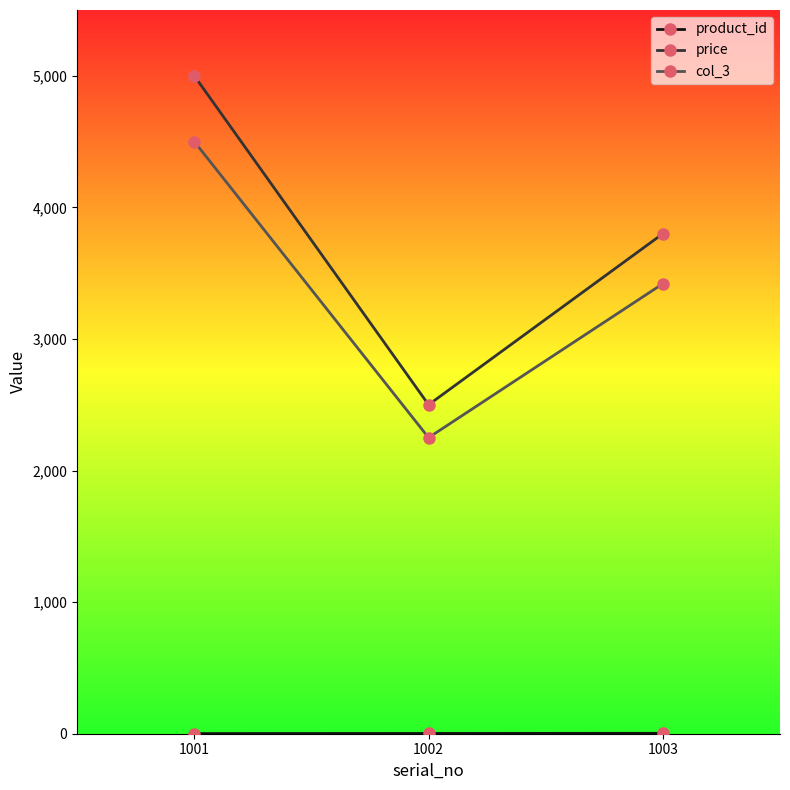

What is the lowest value of the price series?

2500